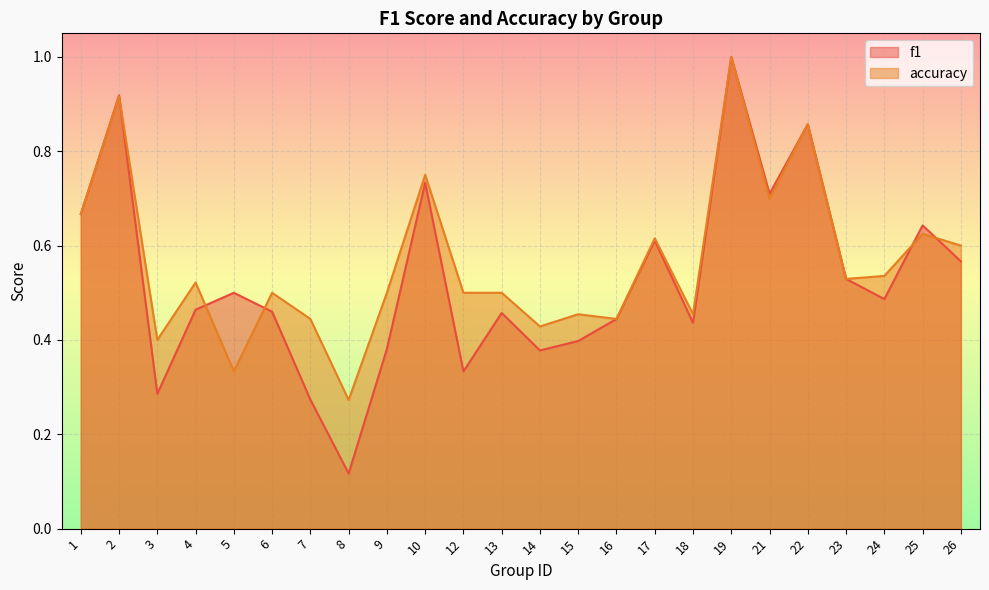

What is the total value across all series at 12?

0.8